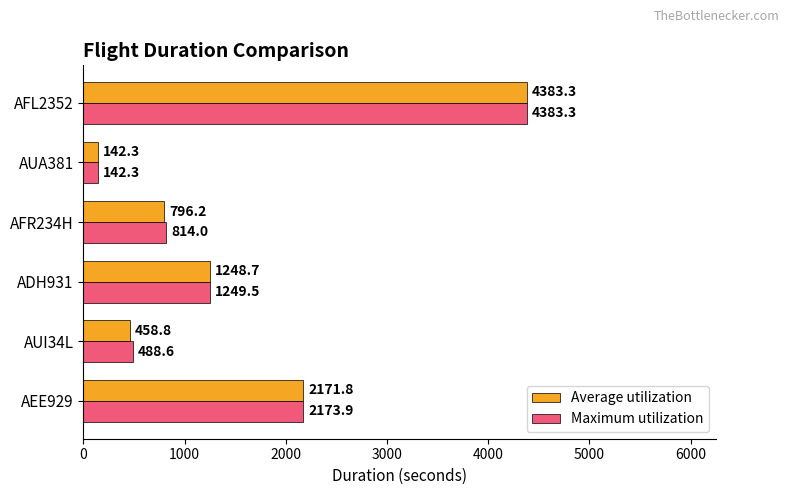

Which category has the lowest value in the Maximum utilization series?

AUA381